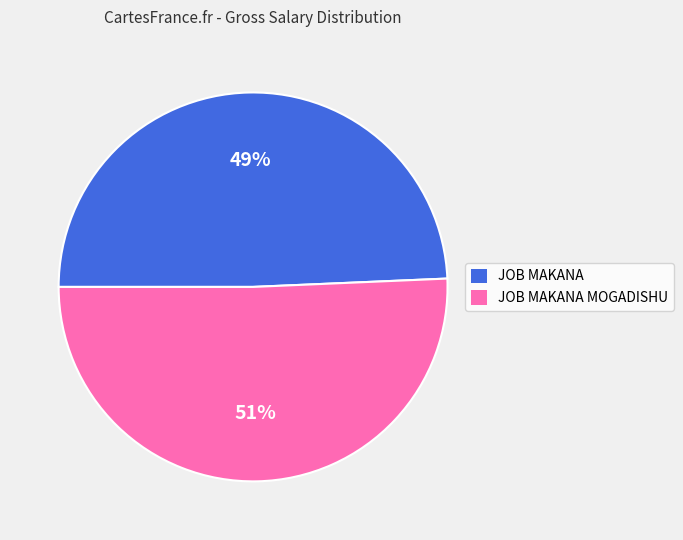

Does JOB MAKANA account for over 50% of the chart?

No